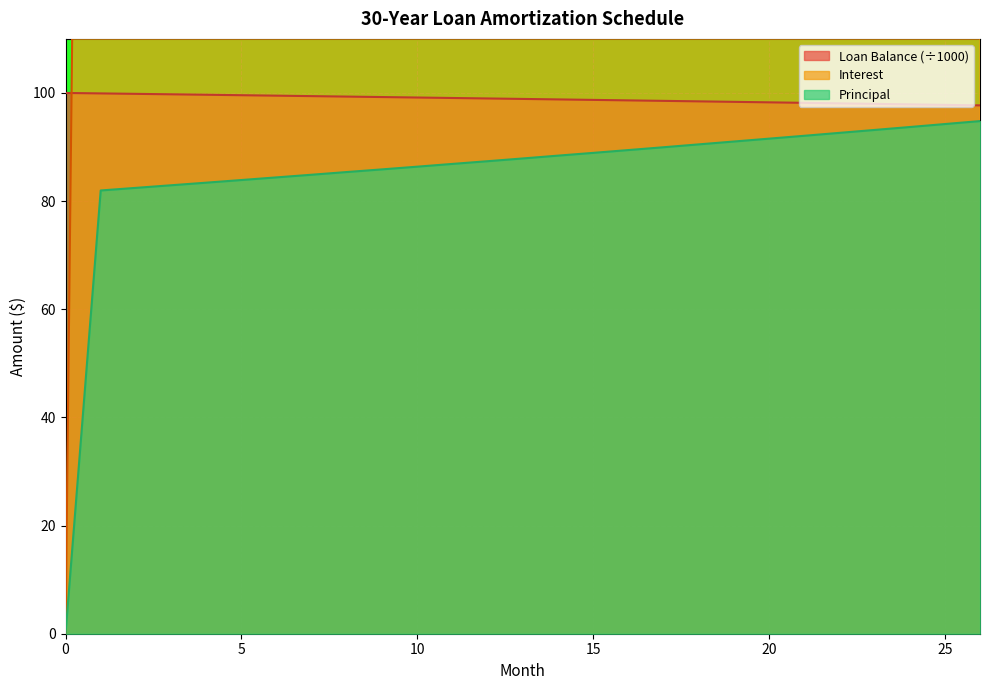

What is the difference between the second highest and second lowest values in the Principal series?

12.3